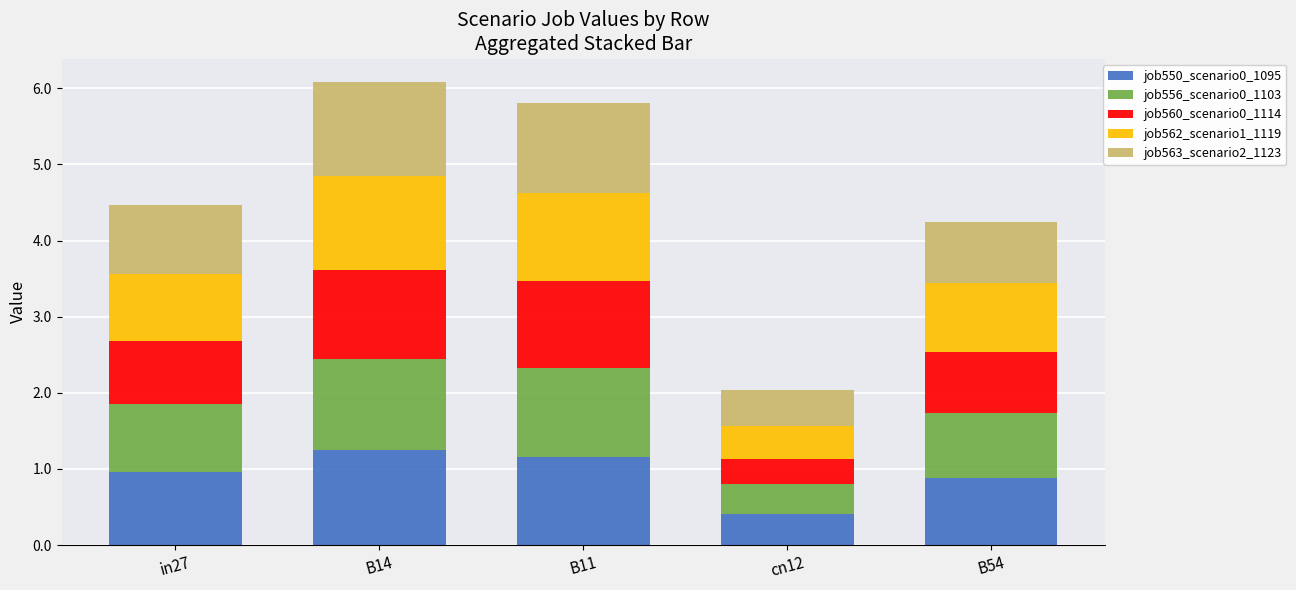

Does the chart contain any negative values?

No